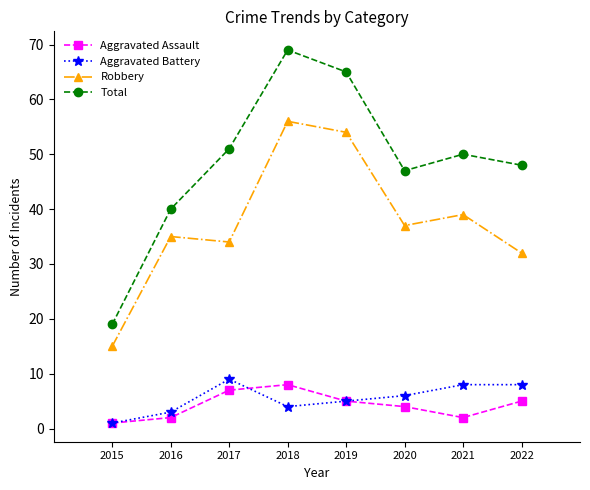

At which category is the sum across all series the highest?

2018